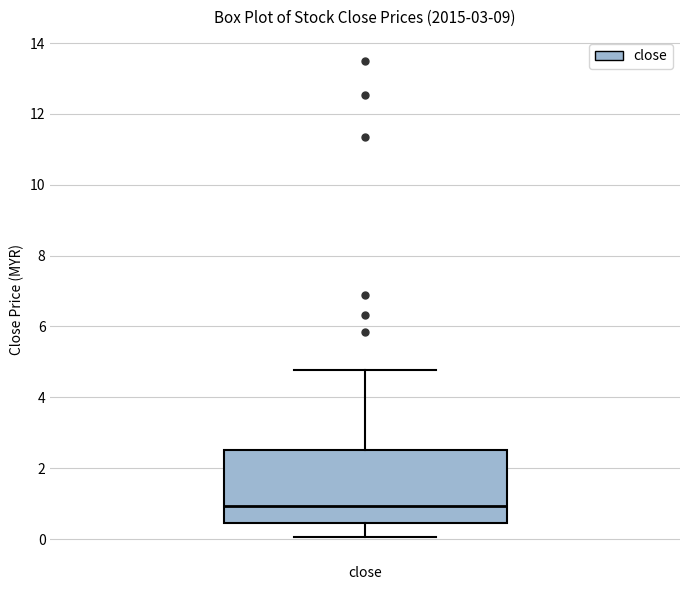

Where does the upper whisker of the box for close end on the y-axis? The values are not printed on the chart, so give them approximately, as read against the axis.

4.8